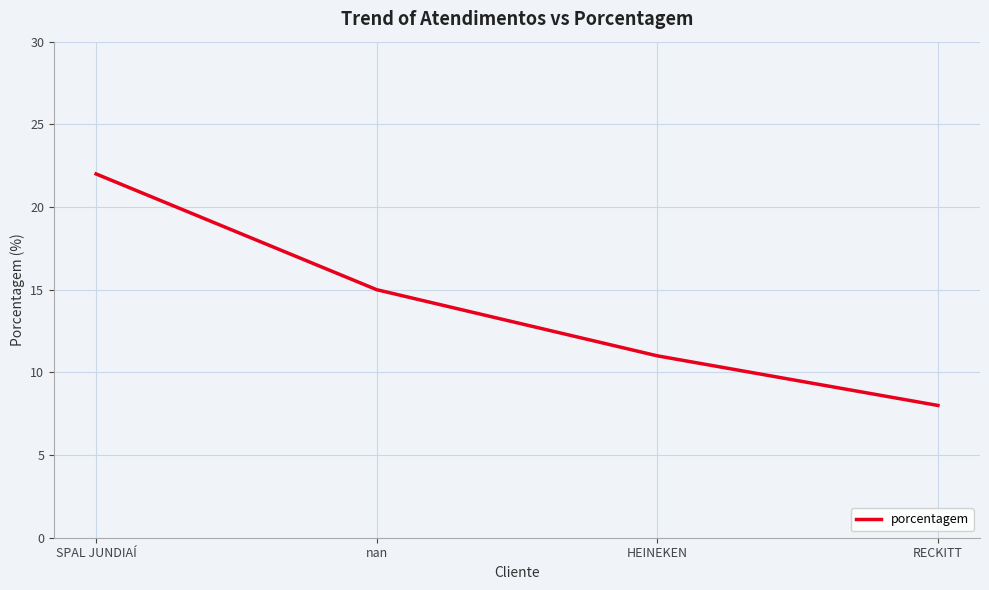

What is the approximate value at HEINEKEN, to the nearest 10?

10